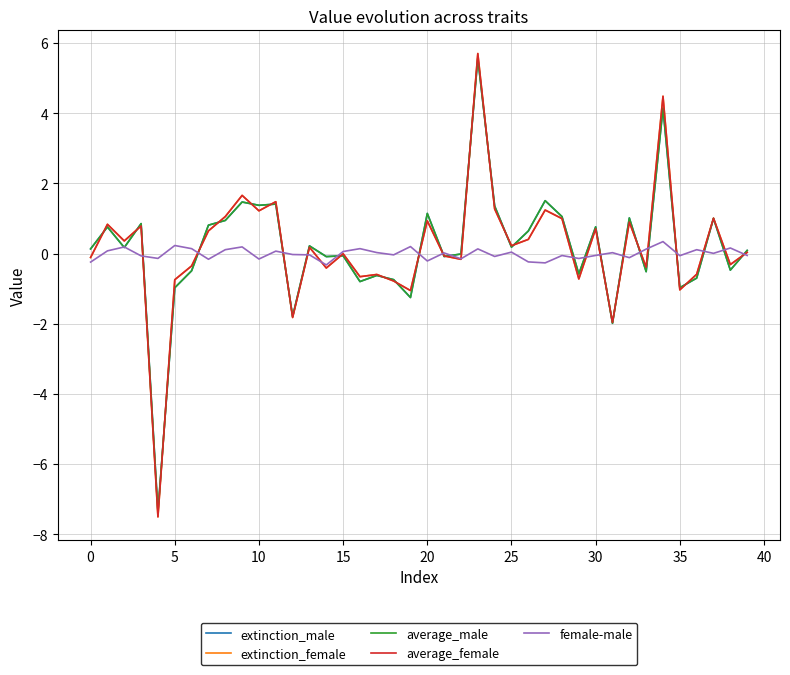

Which series has the largest range (max minus min)?

average_female